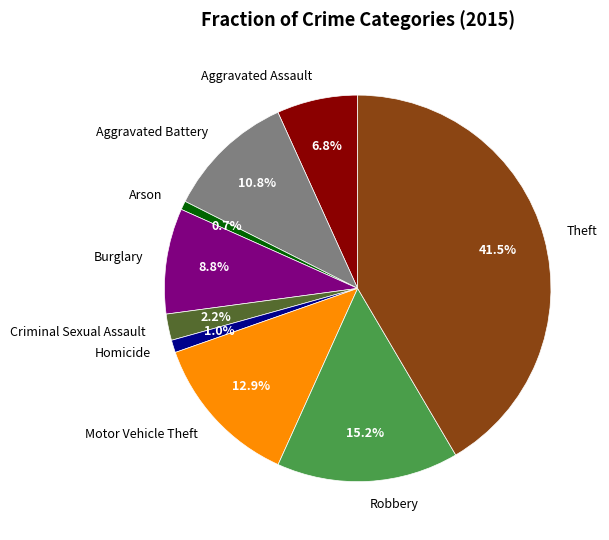

What is the largest slice in the pie chart?

Theft